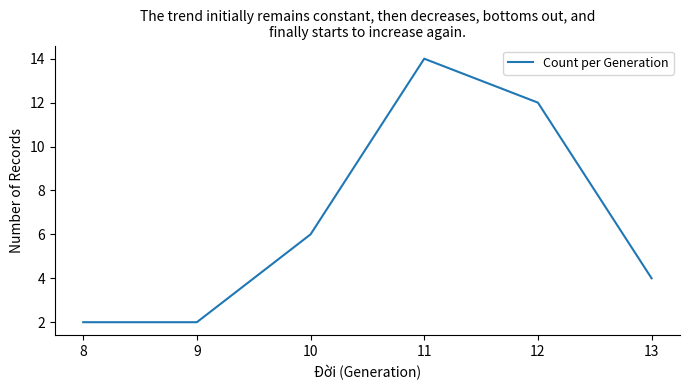

The chart shows a value of 2 at 8. True or false?

True